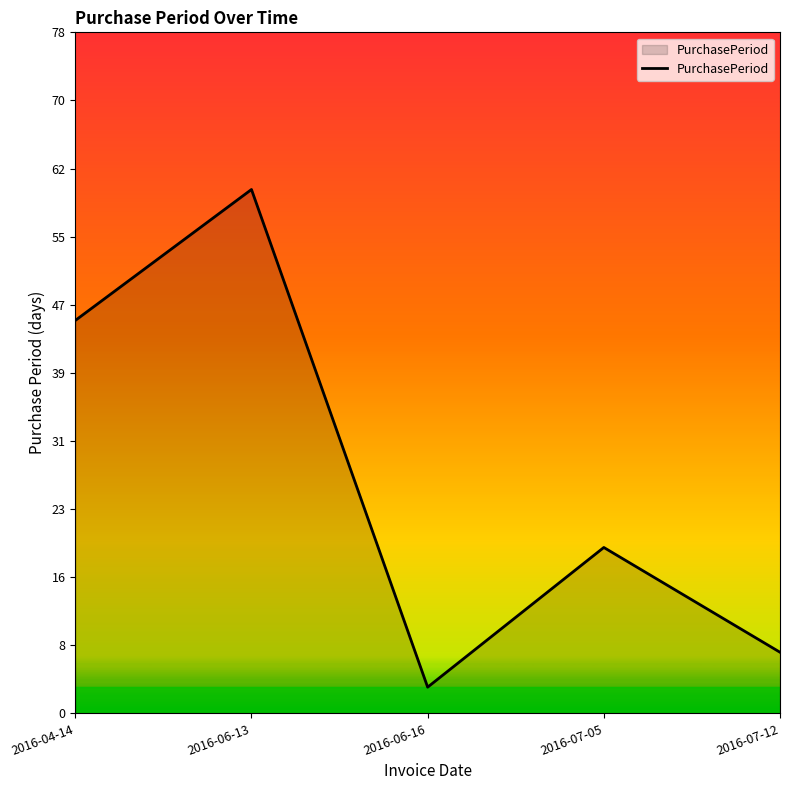

The chart shows a value of 13 at 2016-07-05. True or false?

False